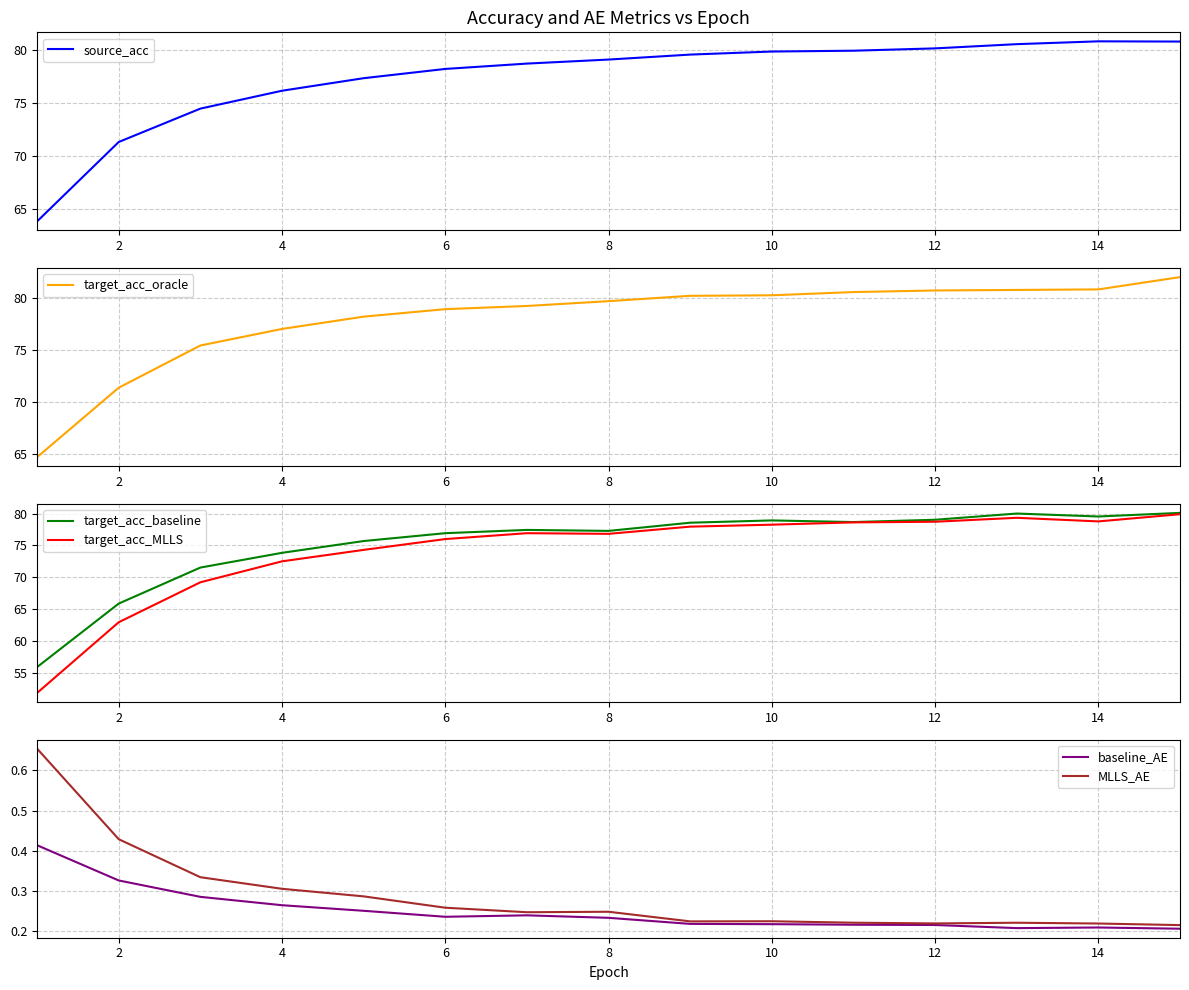

What is the value of the MLLS_AE point at the 7th from the left?

0.2